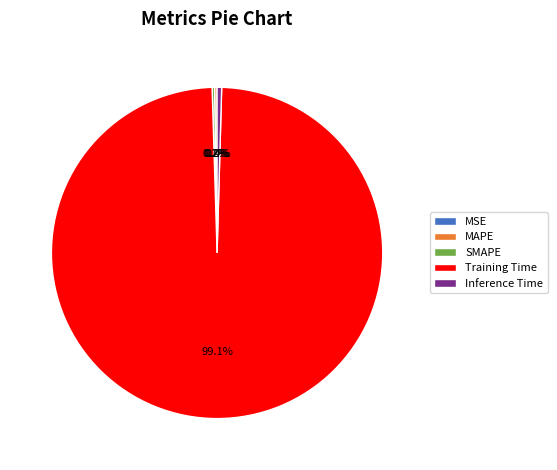

What portion of the pie excludes Inference Time?

99.6%